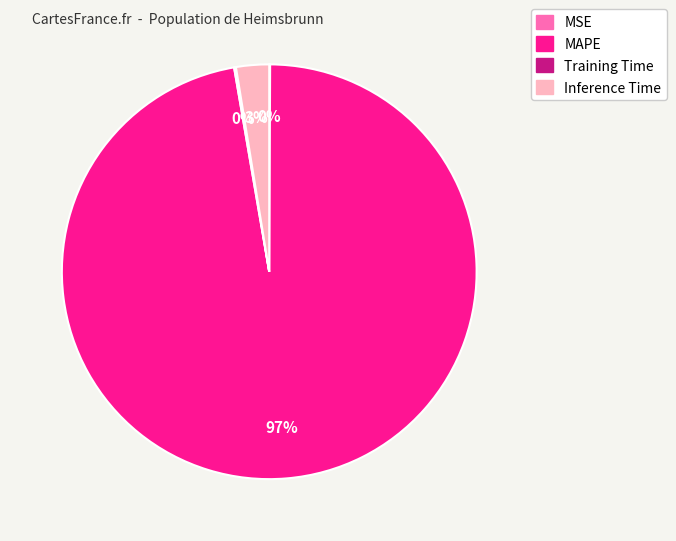

The Inference Time slice represents 3% of the pie. True or false?

True